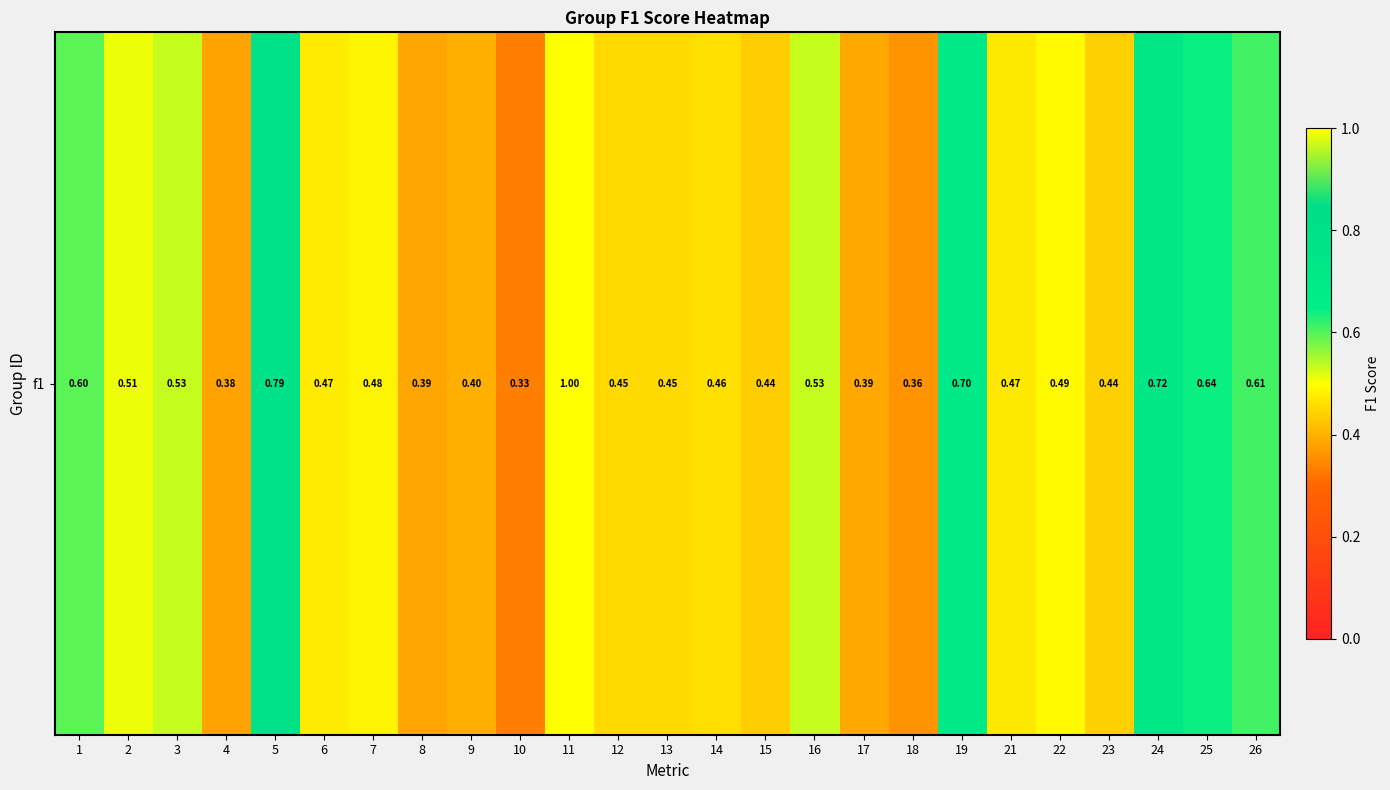

Is it true that the value at 26 is 0.6?

True